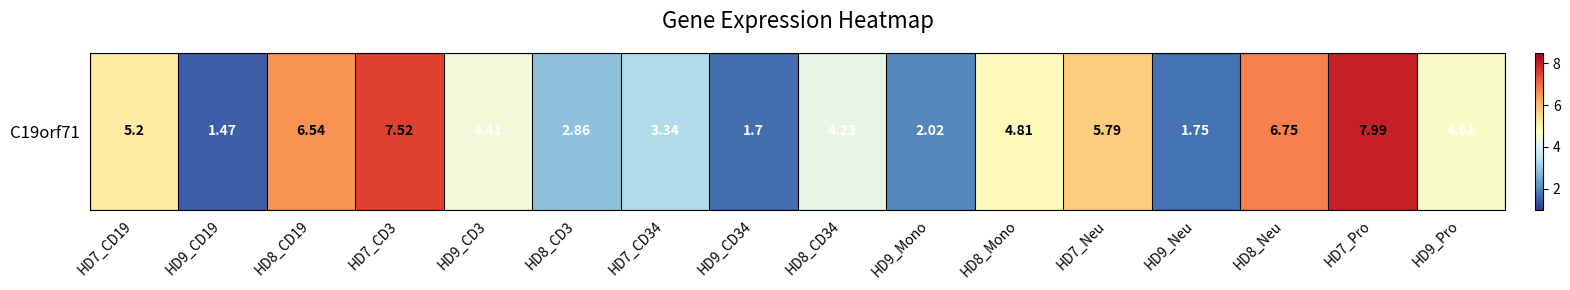

Is it true that the value at HD9_CD19 is 0.6?

False